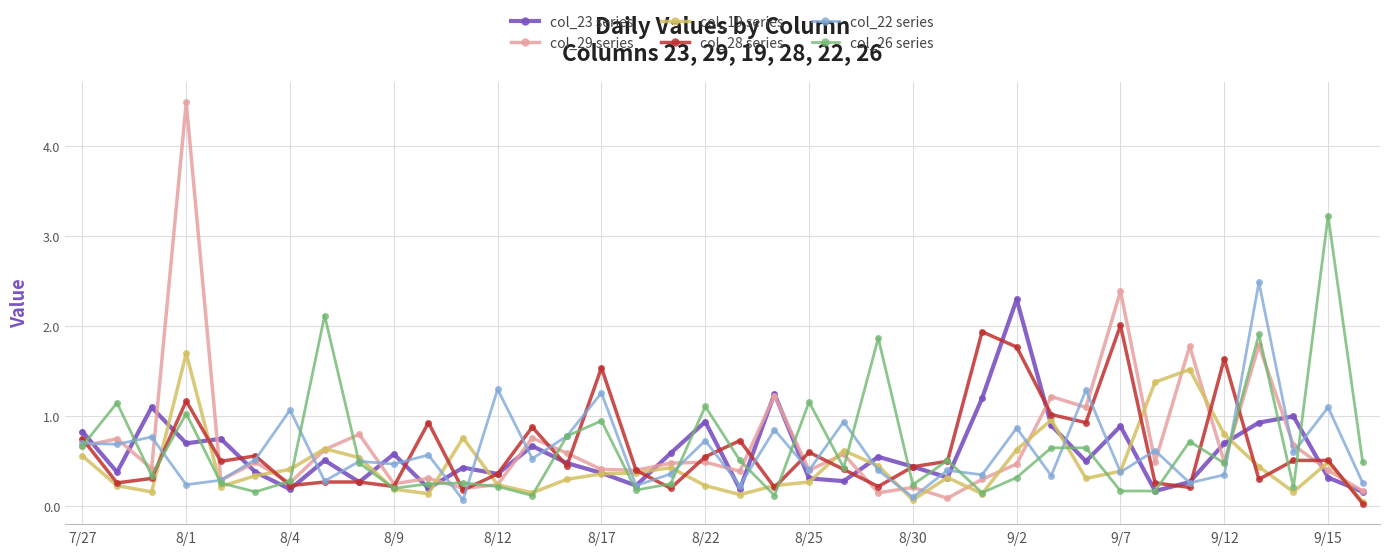

What is the maximum value shown in the chart?

4.5